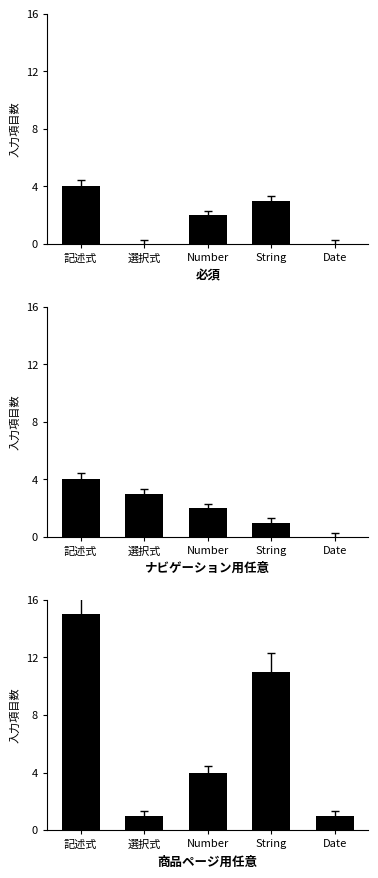

Which series has the largest total across all categories?

商品ページ用任意